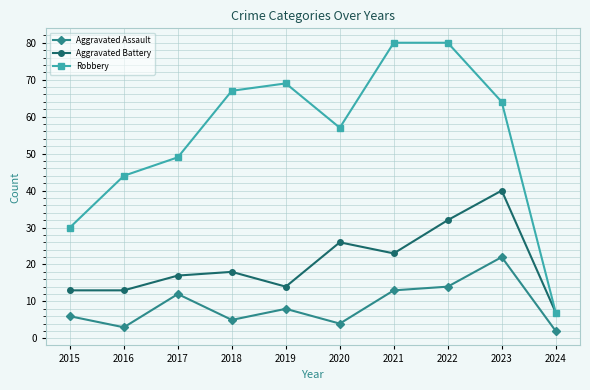

Is the value of Aggravated Assault at 2017 greater than the value of Aggravated Battery at 2021?

No